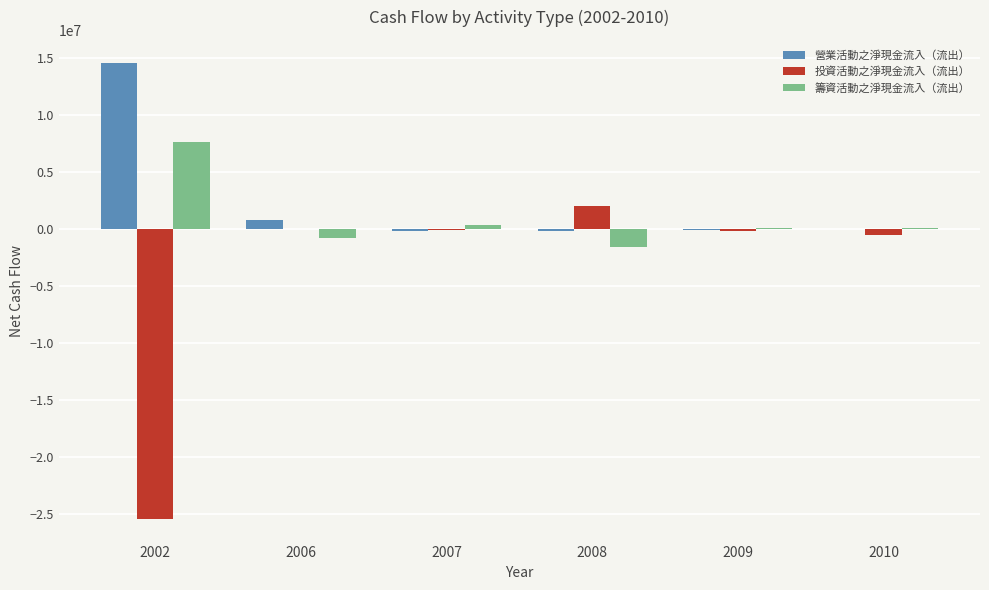

Where does the 營業活動之淨現金流入（流出） series first go above 43309?

2002